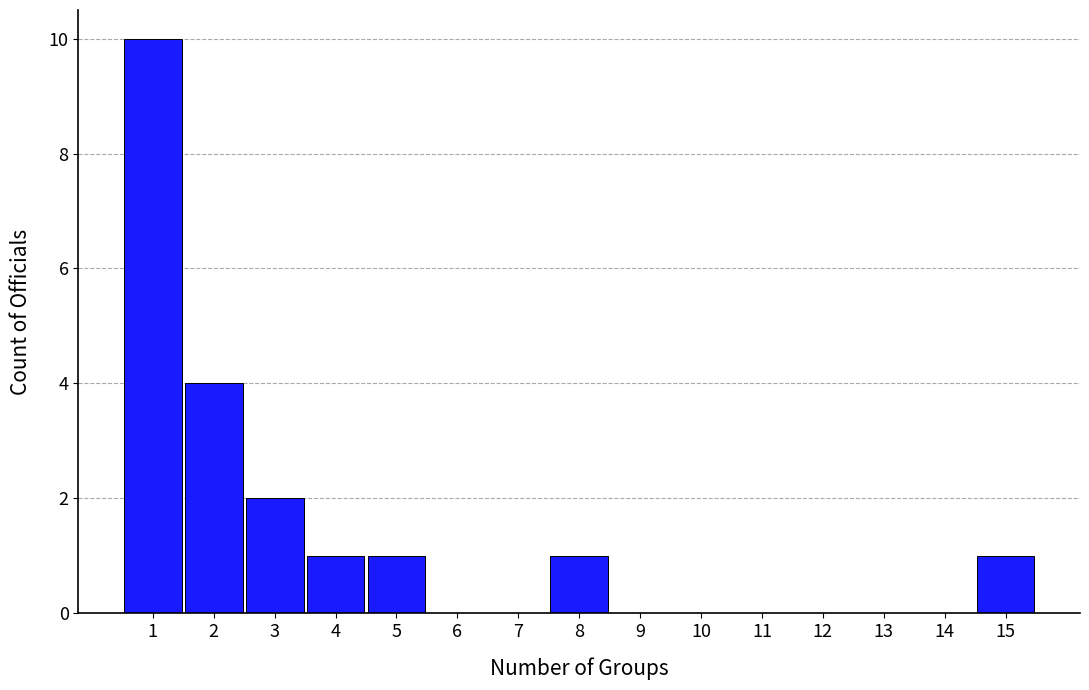

How tall is the bar that spans 2.5 to 3.5 on the x-axis? The values are not printed on the chart, so give them approximately, as read against the axis.

2